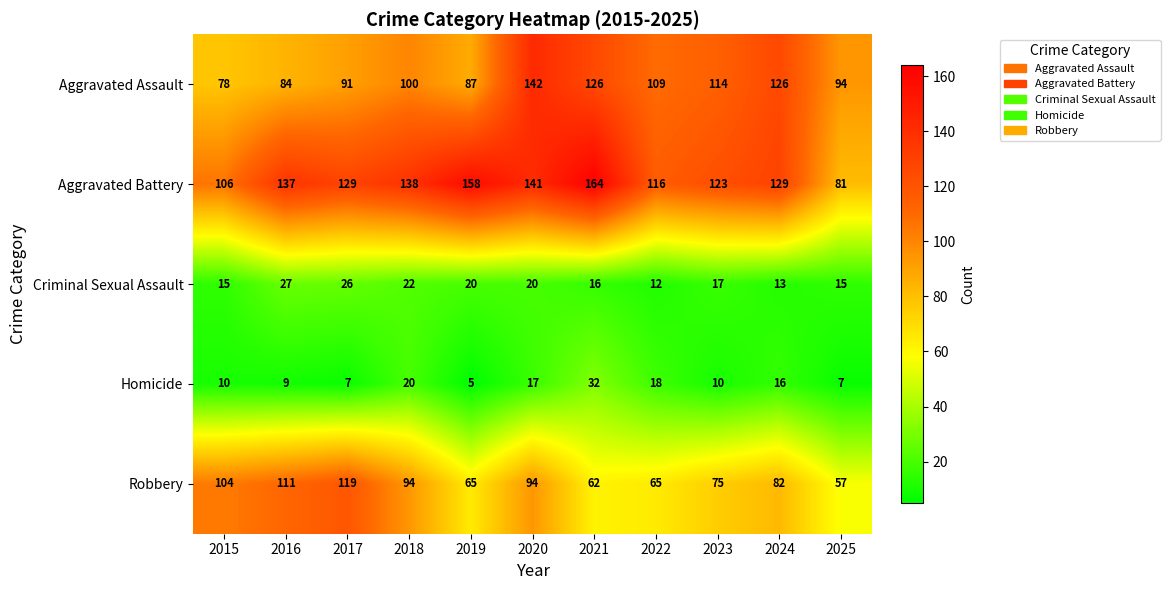

At how many categories does at least one series exceed 80?

11